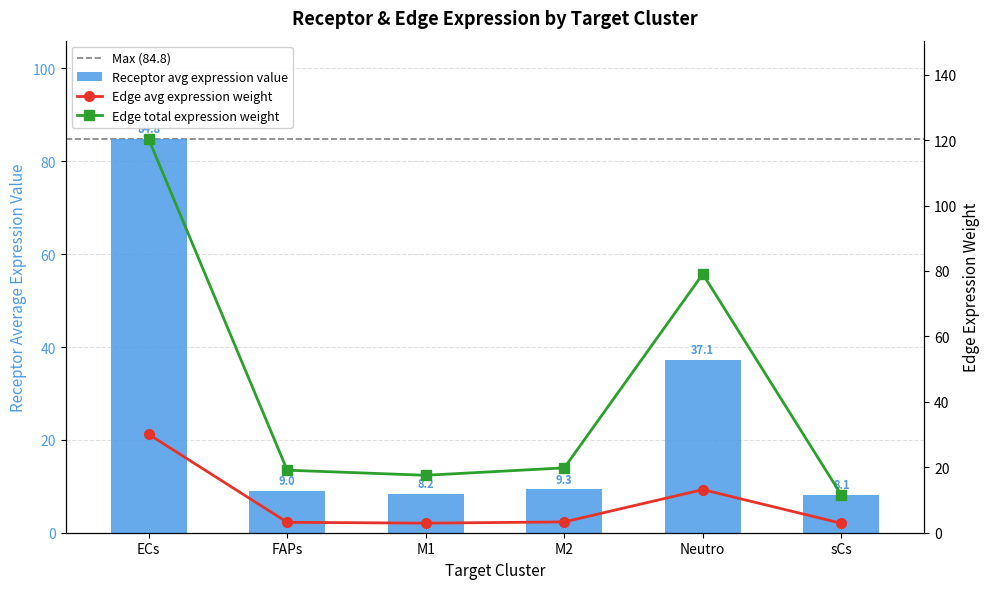

How many data points does each series have?

6